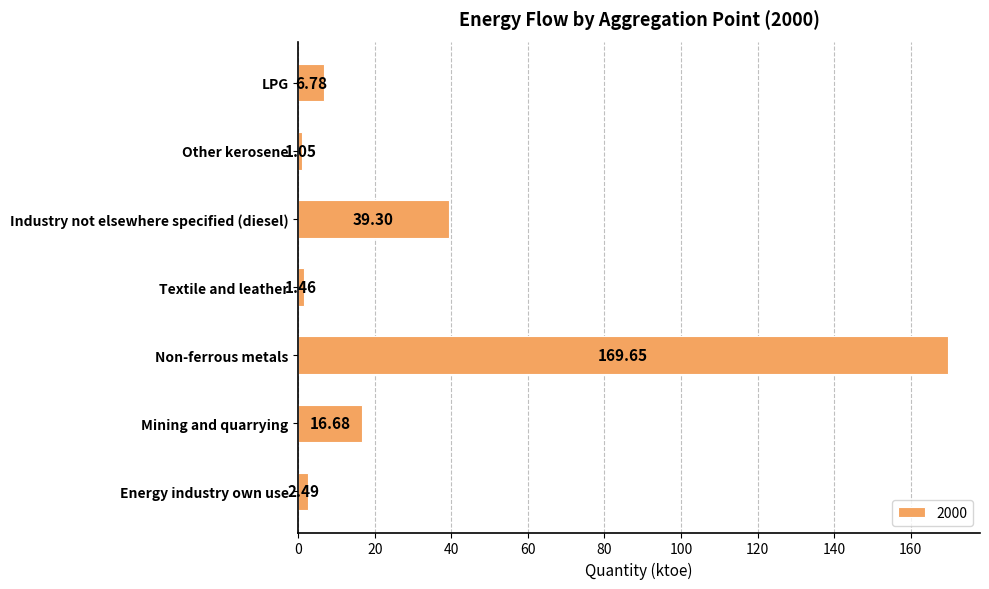

Approximately how many times larger is the value at Textile and leather compared to Other kerosene?

1.4